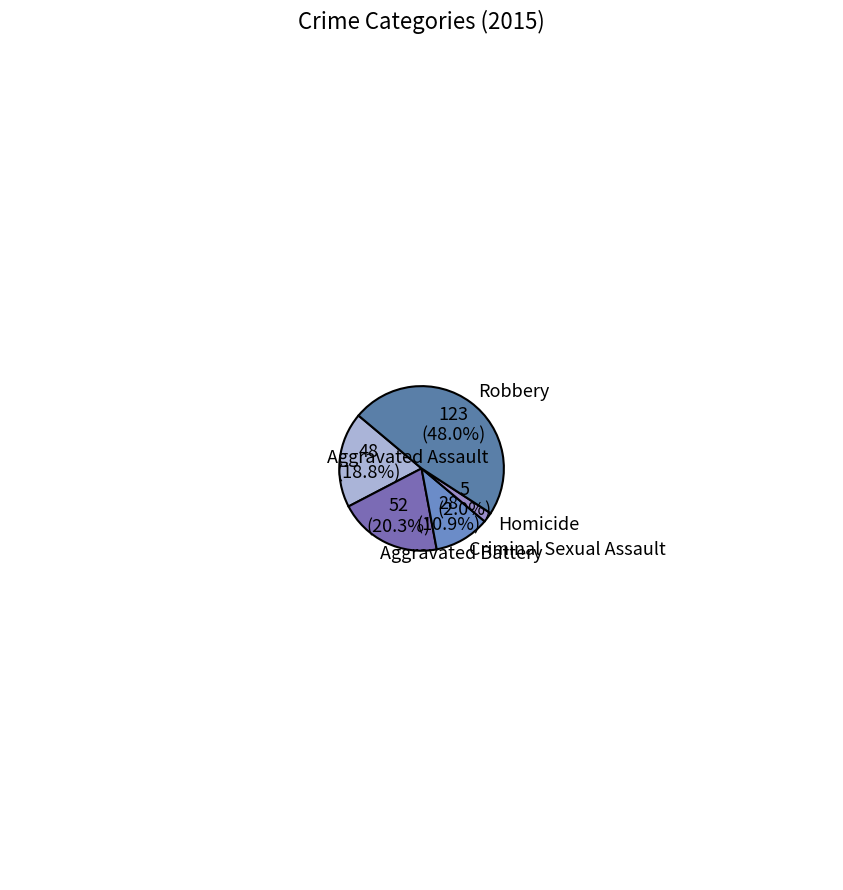

To the nearest percent, what portion does Aggravated Battery represent?

20%